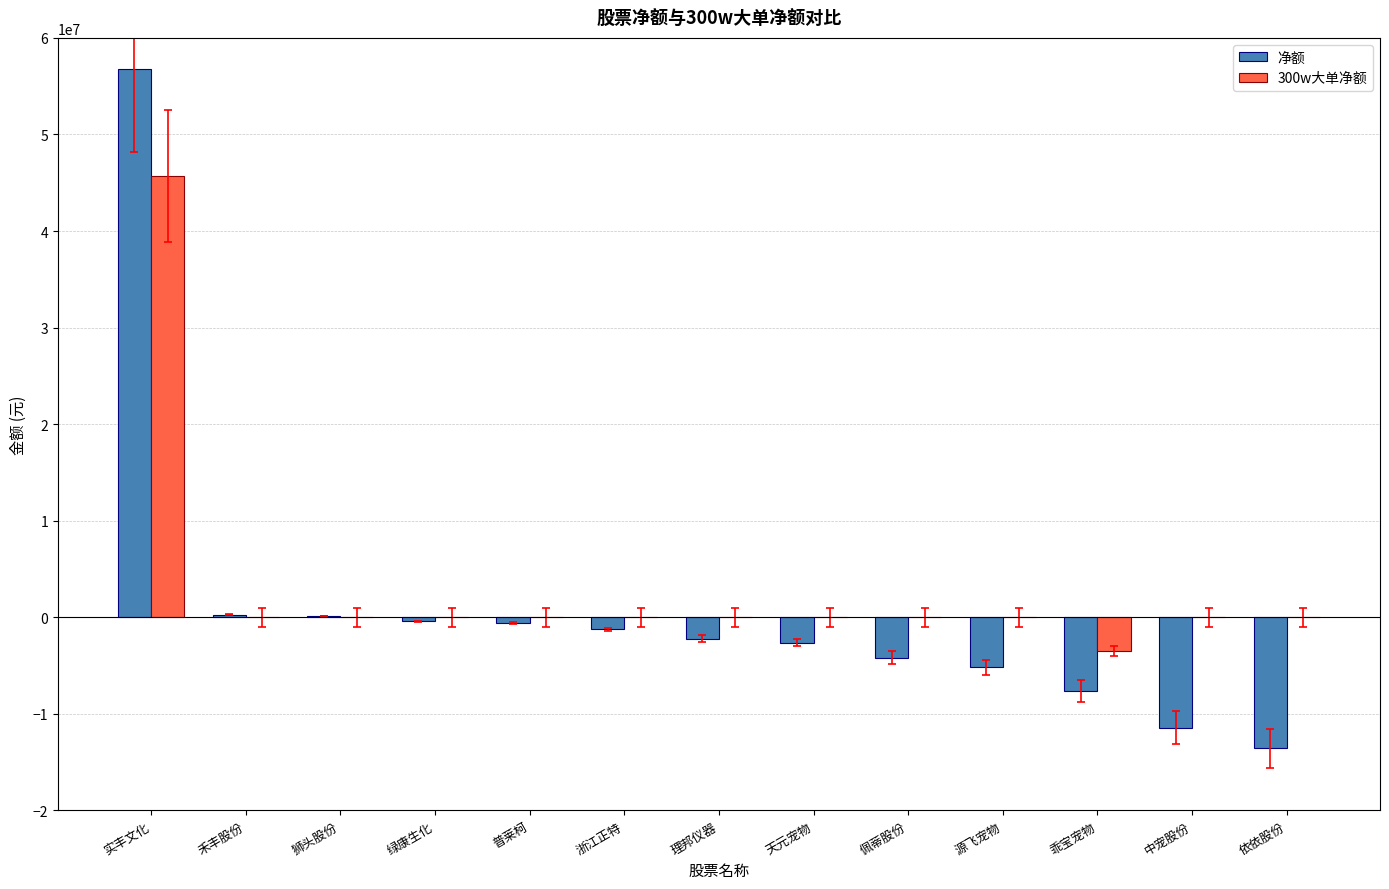

Is it true that 300w大单净额 equals -26774398 at 禾丰股份?

False